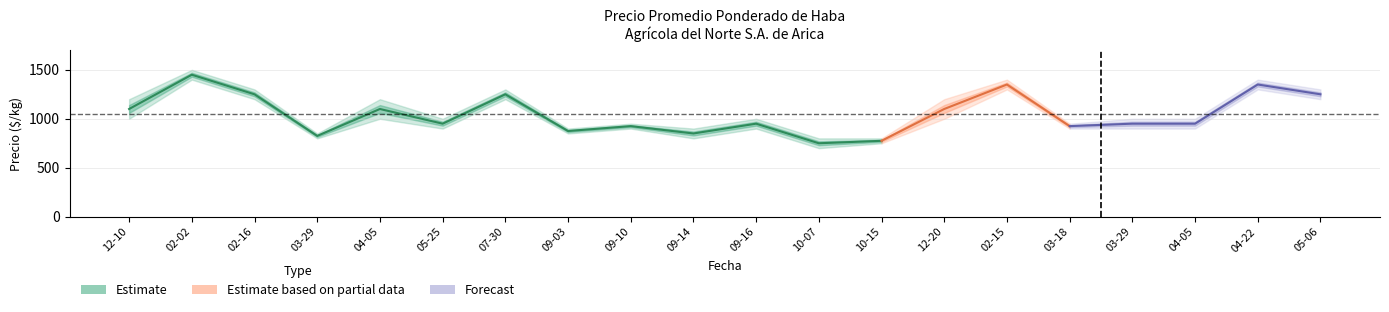

What position from the left is 2022-03-29?

17